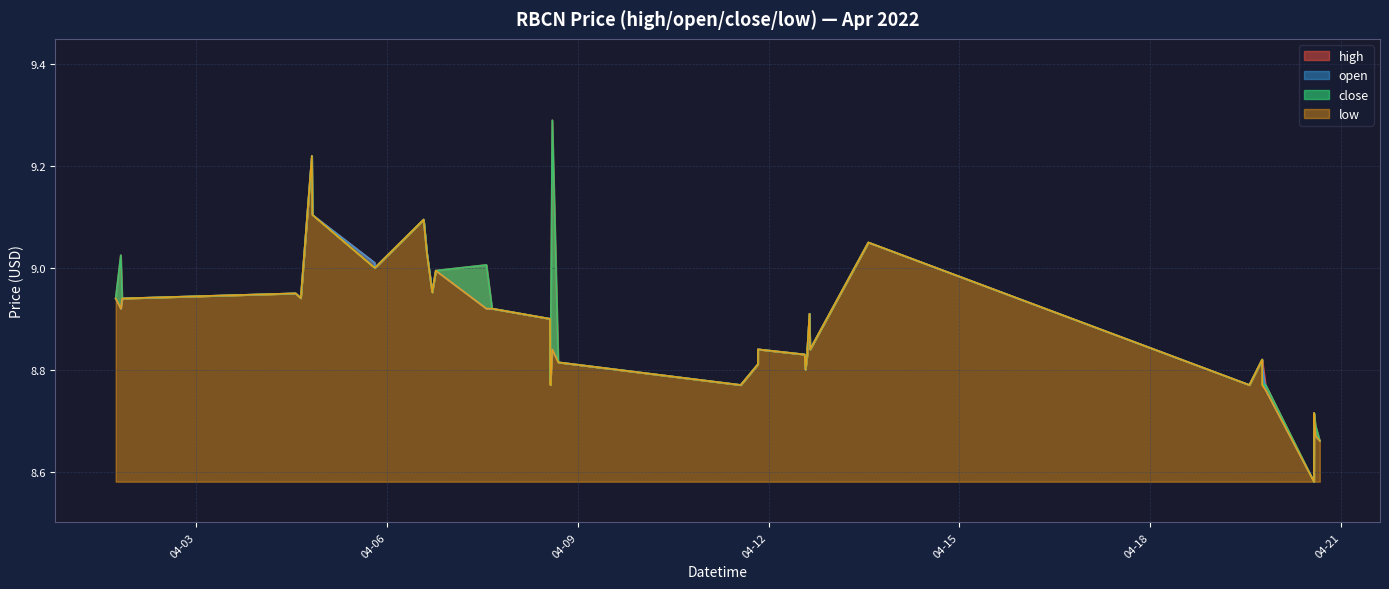

Reading left to right, extract all data points from this chart.

high: 2022-04-01 17:33:00=8.9	2022-04-01 19:29:00=9.0	2022-04-01 20:00:00=8.9	2022-04-04 13:30:00=8.9	2022-04-04 15:25:00=8.9	2022-04-04 19:36:00=9.2	2022-04-04 19:48:00=9.1	2022-04-05 19:20:00=9.0	2022-04-05 19:21:00=9.0	2022-04-06 13:48:00=9.1	2022-04-06 15:00:00=9.0	2022-04-06 17:02:00=9.0	2022-04-06 18:23:00=9.0	2022-04-07 13:30:00=9.0	2022-04-07 15:38:00=8.9	2022-04-08 13:30:00=8.9	2022-04-08 13:36:00=8.8	2022-04-08 13:39:00=8.8	2022-04-08 14:22:00=9.3	2022-04-08 16:37:00=8.8	2022-04-11 13:30:00=8.8	2022-04-11 19:52:00=8.8	2022-04-11 19:59:00=8.8	2022-04-11 20:00:00=8.8	2022-04-12 13:39:00=8.8	2022-04-12 13:56:00=8.8	2022-04-12 14:36:00=8.8	2022-04-12 14:37:00=8.8	2022-04-12 14:38:00=8.8	2022-04-12 15:28:00=8.9	2022-04-12 15:41:00=8.8	2022-04-13 13:40:00=9.1	2022-04-19 13:30:00=8.8	2022-04-19 18:20:00=8.8	2022-04-19 18:22:00=8.8	2022-04-19 19:39:00=8.8	2022-04-20 13:53:00=8.6	2022-04-20 13:56:00=8.7	2022-04-20 14:29:00=8.7	2022-04-20 16:06:00=8.7
open: 2022-04-01 17:33:00=8.9	2022-04-01 19:29:00=8.9	2022-04-01 20:00:00=8.9	2022-04-04 13:30:00=8.9	2022-04-04 15:25:00=8.9	2022-04-04 19:36:00=9.2	2022-04-04 19:48:00=9.1	2022-04-05 19:20:00=9.0	2022-04-05 19:21:00=9.0	2022-04-06 13:48:00=9.1	2022-04-06 15:00:00=9.0	2022-04-06 17:02:00=9.0	2022-04-06 18:23:00=9.0	2022-04-07 13:30:00=8.9	2022-04-07 15:38:00=8.9	2022-04-08 13:30:00=8.9	2022-04-08 13:36:00=8.8	2022-04-08 13:39:00=8.8	2022-04-08 14:22:00=8.8	2022-04-08 16:37:00=8.8	2022-04-11 13:30:00=8.8	2022-04-11 19:52:00=8.8	2022-04-11 19:59:00=8.8	2022-04-11 20:00:00=8.8	2022-04-12 13:39:00=8.8	2022-04-12 13:56:00=8.8	2022-04-12 14:36:00=8.8	2022-04-12 14:37:00=8.8	2022-04-12 14:38:00=8.8	2022-04-12 15:28:00=8.9	2022-04-12 15:41:00=8.8	2022-04-13 13:40:00=9.1	2022-04-19 13:30:00=8.8	2022-04-19 18:20:00=8.8	2022-04-19 18:22:00=8.8	2022-04-19 19:39:00=8.8	2022-04-20 13:53:00=8.6	2022-04-20 13:56:00=8.7	2022-04-20 14:29:00=8.7	2022-04-20 16:06:00=8.7
close: 2022-04-01 17:33:00=8.9	2022-04-01 19:29:00=9.0	2022-04-01 20:00:00=8.9	2022-04-04 13:30:00=8.9	2022-04-04 15:25:00=8.9	2022-04-04 19:36:00=9.2	2022-04-04 19:48:00=9.1	2022-04-05 19:20:00=9.0	2022-04-05 19:21:00=9.0	2022-04-06 13:48:00=9.1	2022-04-06 15:00:00=9.0	2022-04-06 17:02:00=9.0	2022-04-06 18:23:00=9.0	2022-04-07 13:30:00=9.0	2022-04-07 15:38:00=8.9	2022-04-08 13:30:00=8.9	2022-04-08 13:36:00=8.8	2022-04-08 13:39:00=8.8	2022-04-08 14:22:00=9.3	2022-04-08 16:37:00=8.8	2022-04-11 13:30:00=8.8	2022-04-11 19:52:00=8.8	2022-04-11 19:59:00=8.8	2022-04-11 20:00:00=8.8	2022-04-12 13:39:00=8.8	2022-04-12 13:56:00=8.8	2022-04-12 14:36:00=8.8	2022-04-12 14:37:00=8.8	2022-04-12 14:38:00=8.8	2022-04-12 15:28:00=8.9	2022-04-12 15:41:00=8.8	2022-04-13 13:40:00=9.1	2022-04-19 13:30:00=8.8	2022-04-19 18:20:00=8.8	2022-04-19 18:22:00=8.8	2022-04-19 19:39:00=8.8	2022-04-20 13:53:00=8.6	2022-04-20 13:56:00=8.7	2022-04-20 14:29:00=8.7	2022-04-20 16:06:00=8.7
low: 2022-04-01 17:33:00=8.9	2022-04-01 19:29:00=8.9	2022-04-01 20:00:00=8.9	2022-04-04 13:30:00=8.9	2022-04-04 15:25:00=8.9	2022-04-04 19:36:00=9.2	2022-04-04 19:48:00=9.1	2022-04-05 19:20:00=9.0	2022-04-05 19:21:00=9.0	2022-04-06 13:48:00=9.1	2022-04-06 15:00:00=9.0	2022-04-06 17:02:00=9.0	2022-04-06 18:23:00=9.0	2022-04-07 13:30:00=8.9	2022-04-07 15:38:00=8.9	2022-04-08 13:30:00=8.9	2022-04-08 13:36:00=8.8	2022-04-08 13:39:00=8.8	2022-04-08 14:22:00=8.8	2022-04-08 16:37:00=8.8	2022-04-11 13:30:00=8.8	2022-04-11 19:52:00=8.8	2022-04-11 19:59:00=8.8	2022-04-11 20:00:00=8.8	2022-04-12 13:39:00=8.8	2022-04-12 13:56:00=8.8	2022-04-12 14:36:00=8.8	2022-04-12 14:37:00=8.8	2022-04-12 14:38:00=8.8	2022-04-12 15:28:00=8.9	2022-04-12 15:41:00=8.8	2022-04-13 13:40:00=9.1	2022-04-19 13:30:00=8.8	2022-04-19 18:20:00=8.8	2022-04-19 18:22:00=8.8	2022-04-19 19:39:00=8.8	2022-04-20 13:53:00=8.6	2022-04-20 13:56:00=8.7	2022-04-20 14:29:00=8.7	2022-04-20 16:06:00=8.7